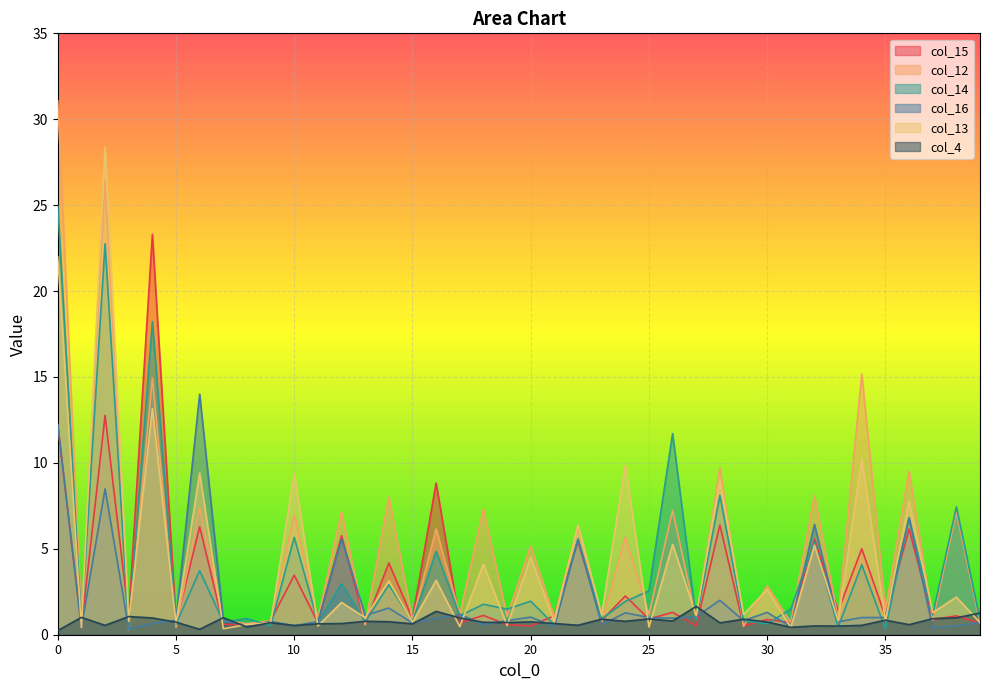

Reading right to left, list all the values displayed in this chart.

col_15: 0.7	1.1	0.9	6.2	1.1	5.0	1.4	5.6	0.7	0.9	0.5	6.4	0.5	1.3	0.9	2.3	0.8	5.4	1.1	0.5	0.6	1.1	0.7	8.8	0.9	4.2	0.6	5.8	0.7	3.5	0.8	0.6	0.6	6.3	0.7	23.3	1.0	12.8	0.4	12.2
col_12: 0.7	7.2	0.9	9.5	1.4	15.2	0.9	8.1	0.7	2.8	0.5	9.7	0.9	7.2	1.2	5.7	0.7	6.3	1.0	5.2	1.1	7.3	1.2	6.2	0.9	8.0	0.6	7.2	0.9	7.0	0.8	0.6	0.8	7.4	0.4	14.9	0.3	26.4	0.9	31.1
col_14: 0.8	7.4	1.1	6.8	0.3	4.1	0.4	5.4	1.5	0.6	0.8	8.1	0.9	11.7	2.6	1.9	0.9	5.6	0.6	2.0	1.5	1.8	1.1	4.9	0.8	2.9	0.7	3.0	0.7	5.7	0.5	0.9	0.7	3.7	0.6	18.2	0.3	22.8	0.7	25.0
col_16: 0.7	0.5	0.4	6.8	1.0	1.0	0.8	6.4	0.5	1.3	0.8	2.0	1.0	1.0	1.0	1.3	0.6	5.5	0.5	1.0	0.8	0.6	1.2	1.0	0.7	1.6	1.1	5.6	0.8	0.5	0.8	0.5	0.8	14.0	0.8	0.7	0.3	8.5	0.4	12.2
col_13: 0.7	2.2	1.3	7.8	0.8	10.2	0.8	5.2	0.4	2.6	1.2	9.0	1.1	5.3	0.4	9.9	1.2	6.4	0.7	4.5	0.5	4.1	0.5	3.2	0.7	3.1	1.0	1.9	0.5	9.4	0.7	0.6	0.3	9.4	0.7	13.2	0.8	28.4	0.4	22.0
col_4: 1.3	1.0	0.9	0.6	0.8	0.5	0.5	0.5	0.4	0.7	0.9	0.7	1.7	0.8	0.9	0.8	0.9	0.6	0.7	0.7	0.7	0.7	1.0	1.4	0.6	0.8	0.8	0.7	0.6	0.5	0.7	0.4	1.0	0.3	0.7	1.0	1.1	0.5	1.0	0.2